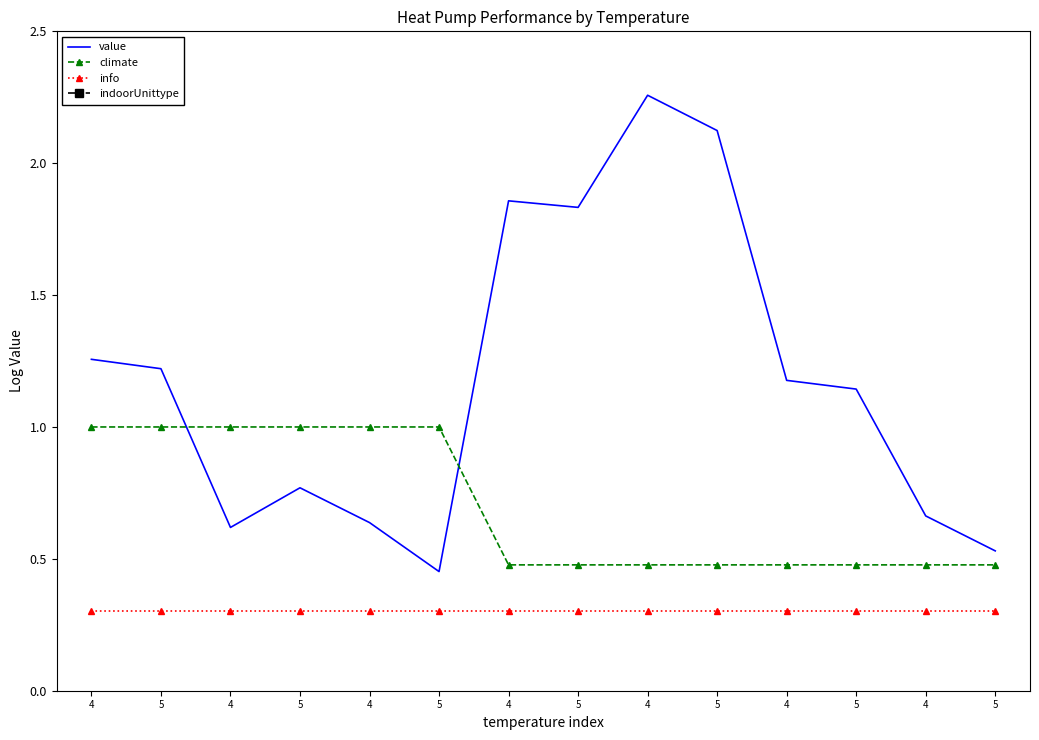

Which series has the widest spread of values?

value